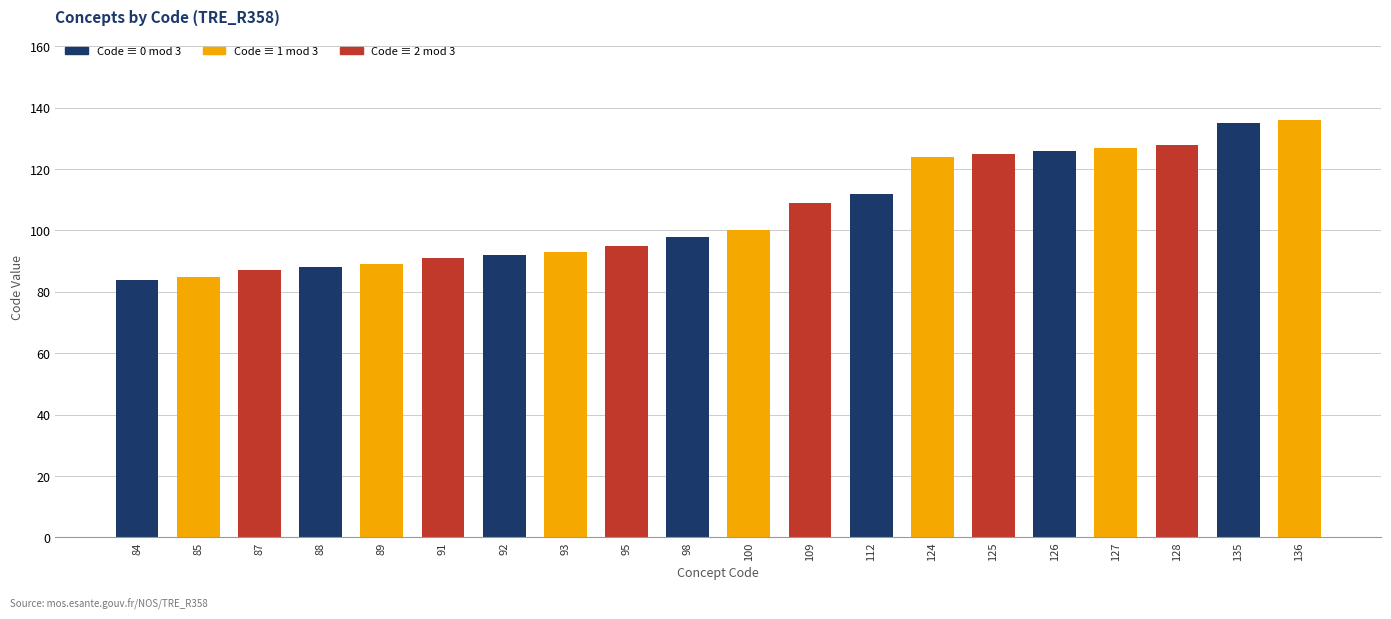

What is the difference between the second highest and minimum values?

51